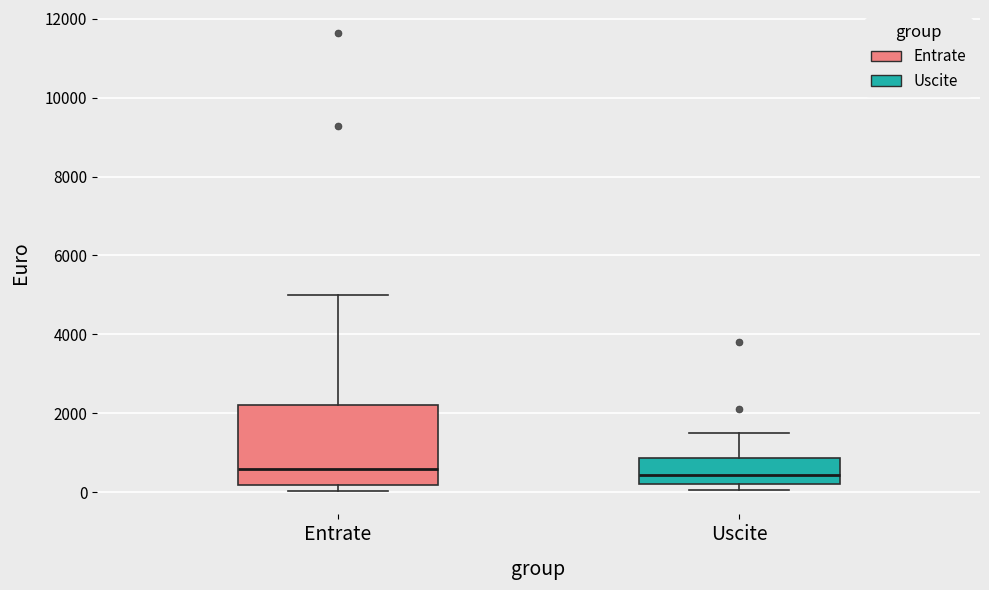

Reading left to right, transcribe this box plot: for each box, give where its median line is, the range the box spans, and where its two whiskers end, as read against the y-axis. The values are not printed on the chart, so give them approximately, as read against the axis.

Entrate: median 600, box 200 to 2200, whiskers 0 to 5000
Uscite: median 400, box 200 to 800, whiskers 0 to 1600